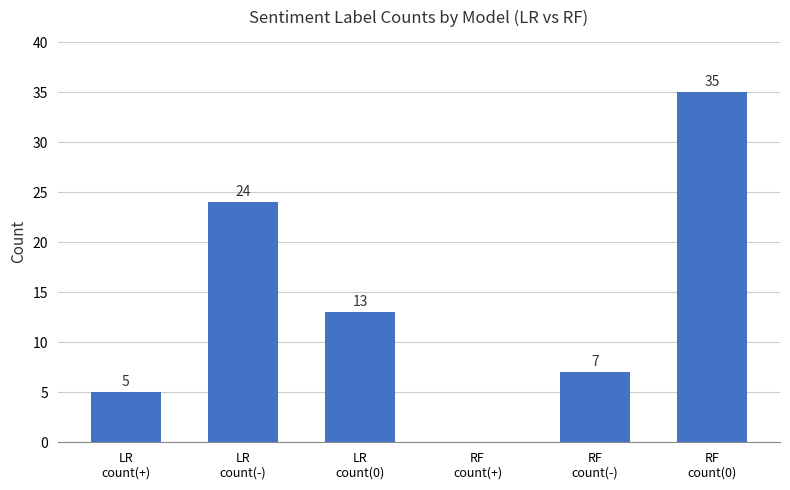

Which has a higher value, RF
count(+) or LR
count(-)?

LR
count(-)